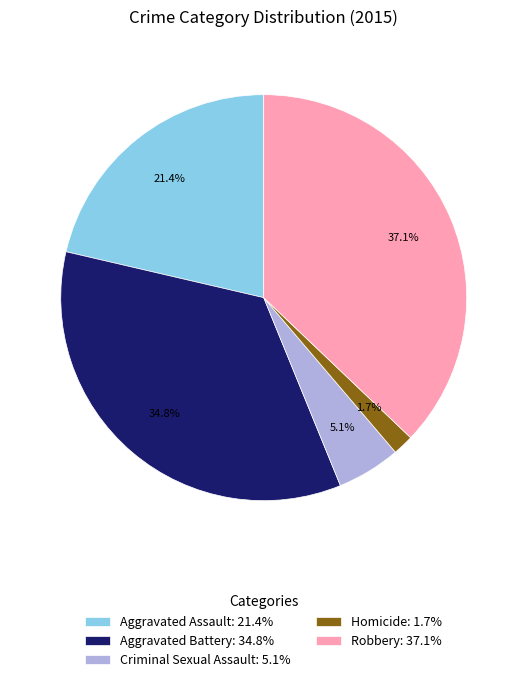

Approximately how many times larger is the value at Homicide compared to Criminal Sexual Assault?

0.3